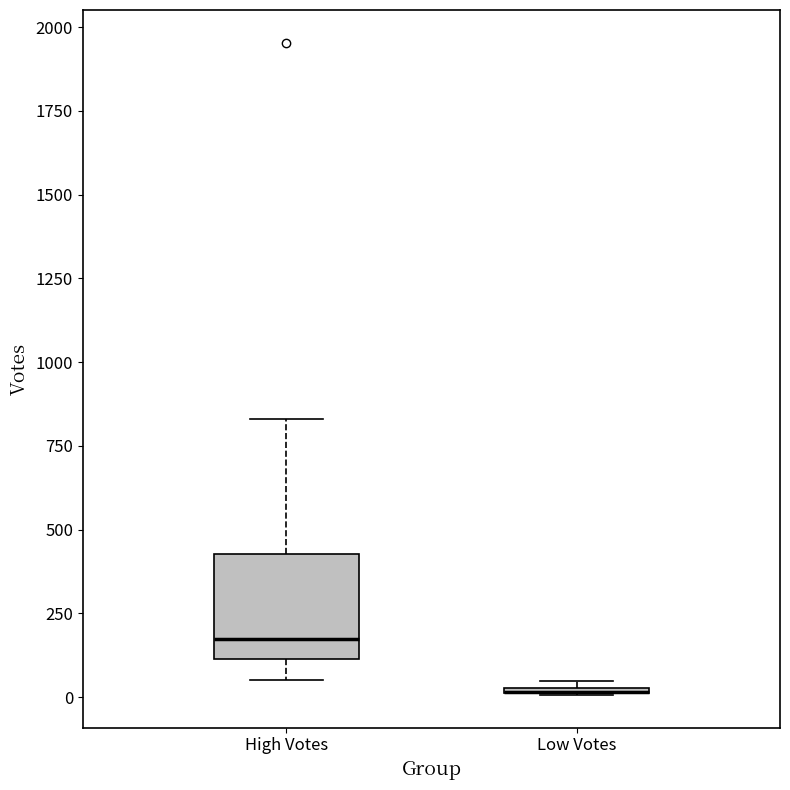

Which box is the tallest, from its lower edge to its upper edge?

High Votes